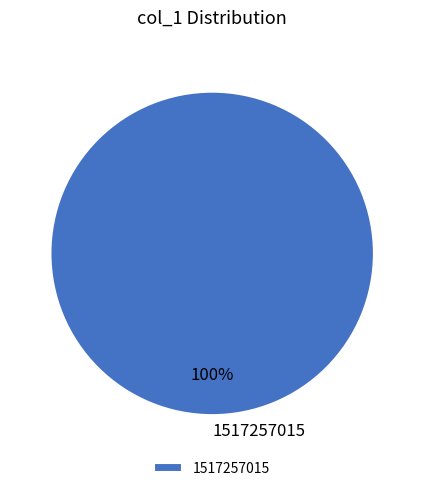

How many segments does this pie chart have?

1